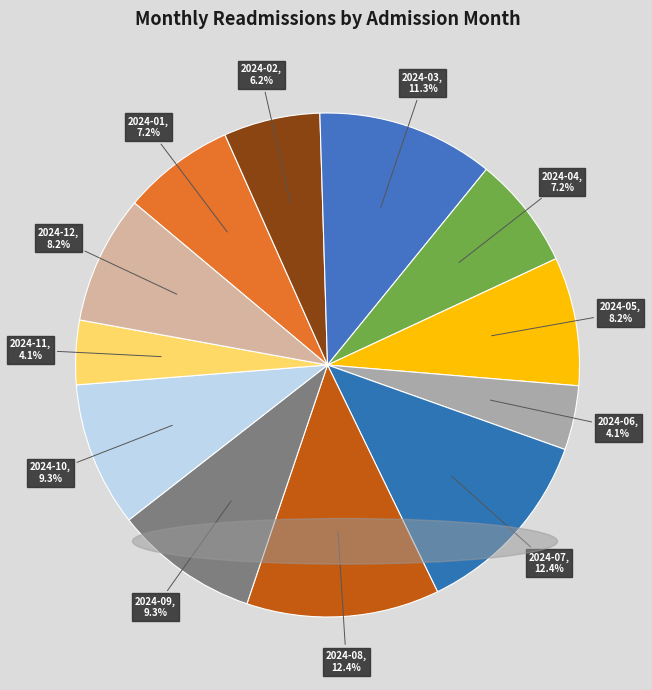

Is there a majority slice in this chart?

No